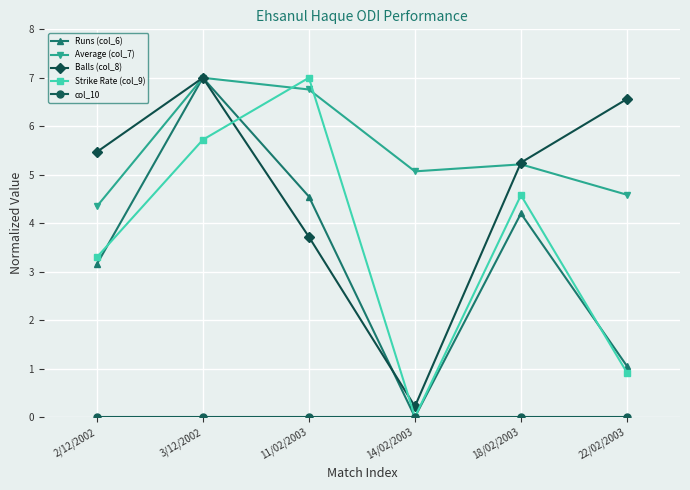

Which series changed the most between 11/02/2003 and 22/02/2003?

Strike Rate (col_9)